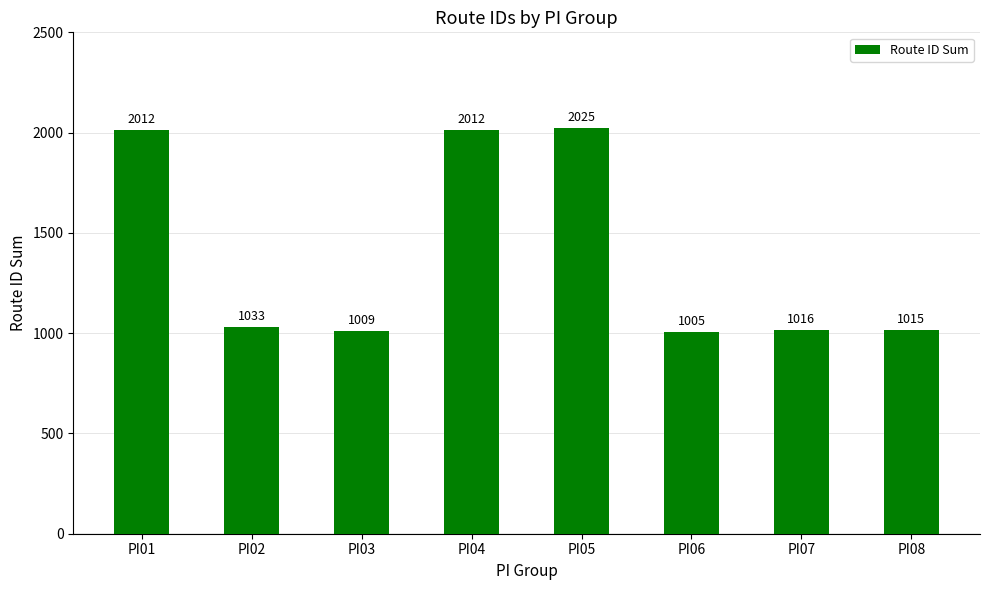

Is it true that the value at PI07 is 1016?

True